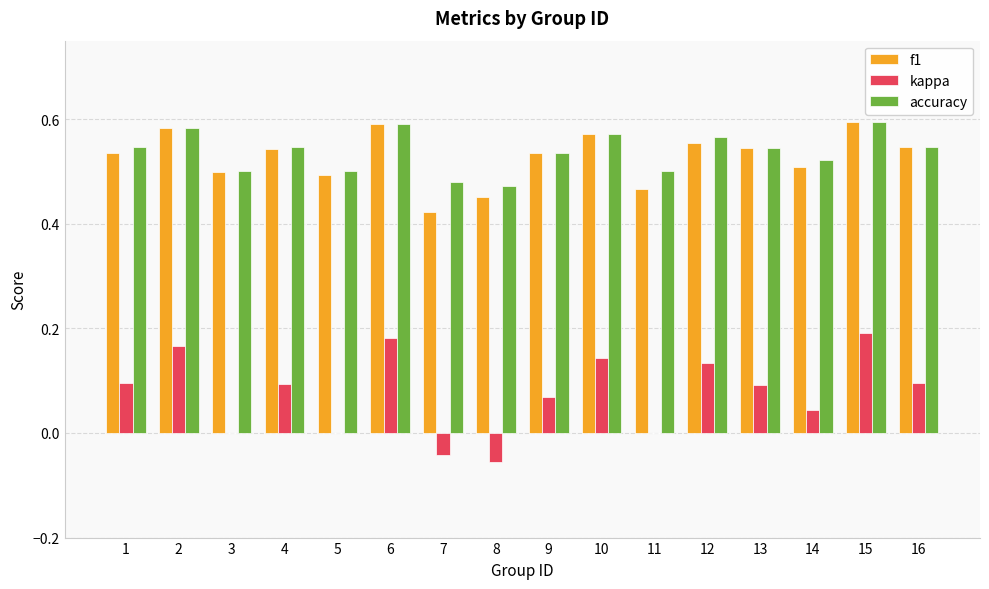

What is the sum of the kappa values at 2 and 4?

0.3